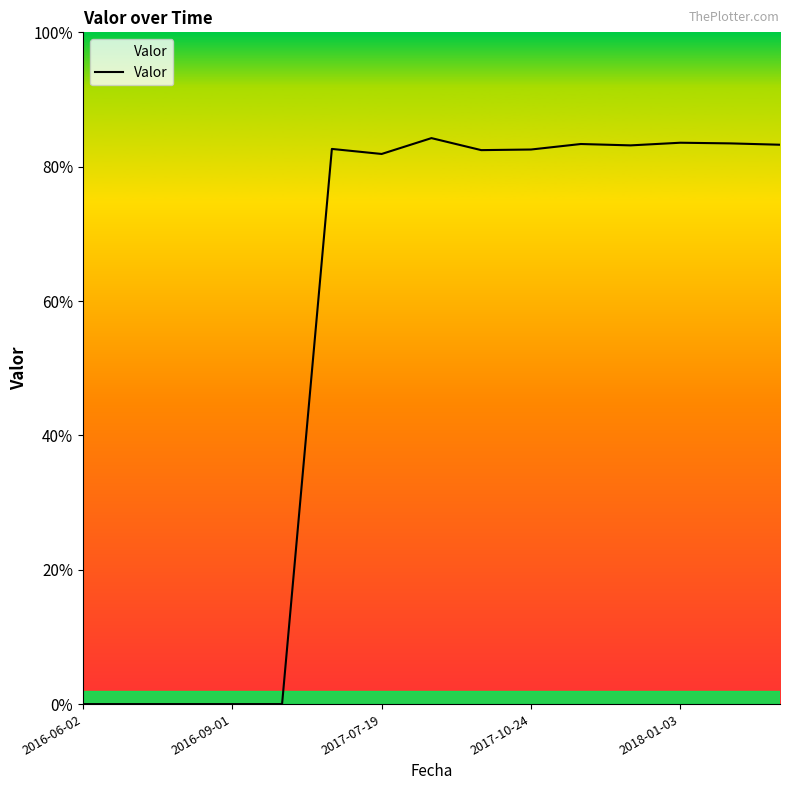

Does the chart display data point markers on the line(s)?

No